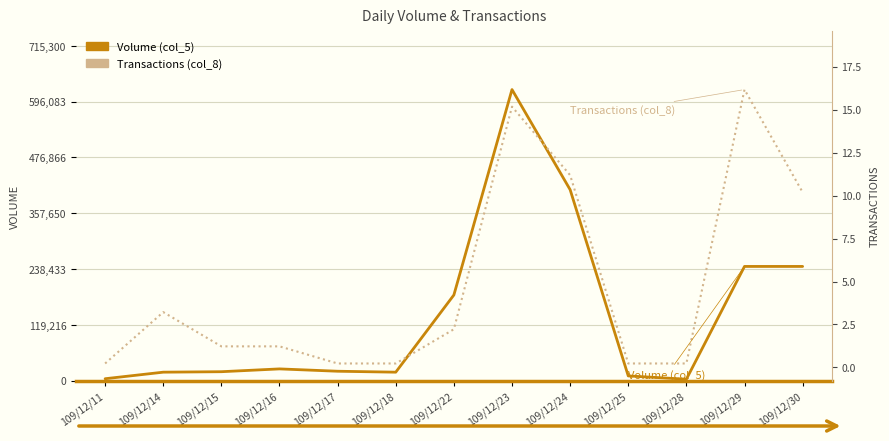

Is this an area chart (filled region under the line)?

No